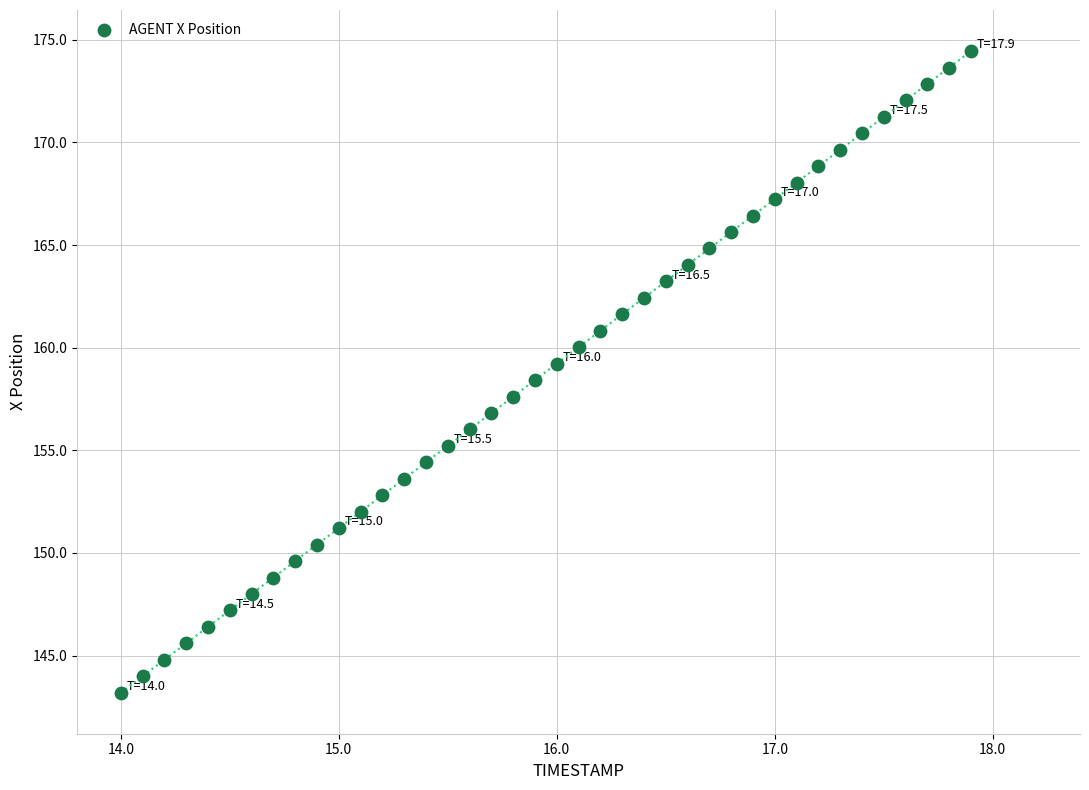

What is the range of Y values (max minus min)?

31.3